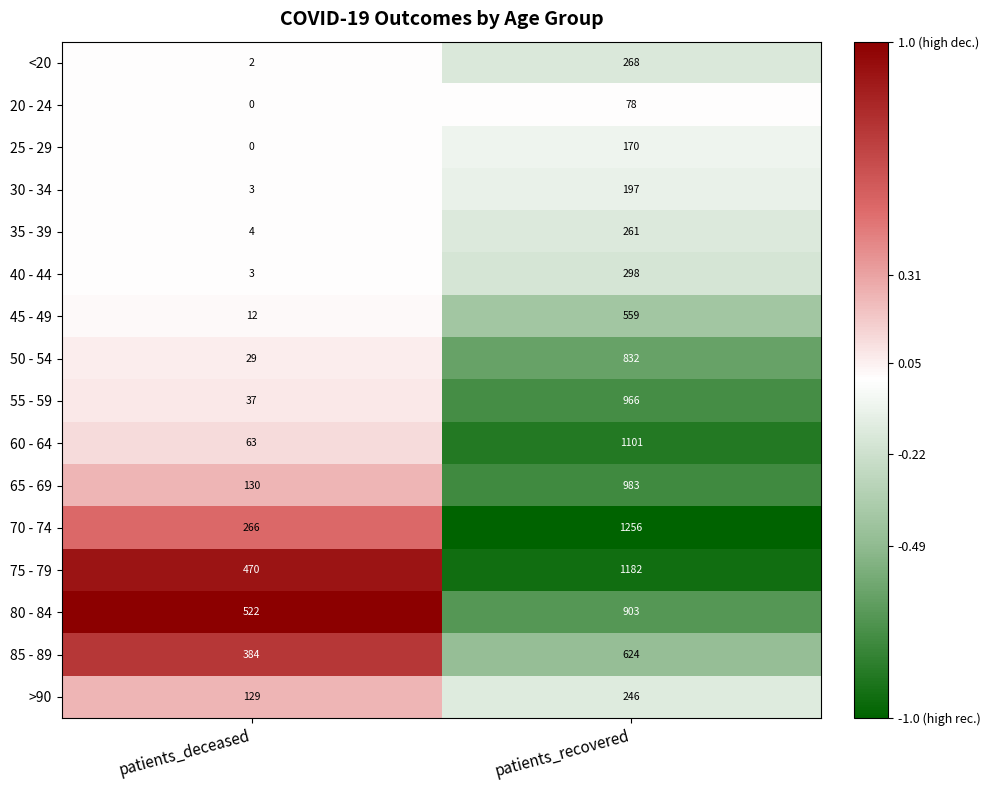

Rank the categories by <20 value from lowest to highest.

patients_deceased, patients_recovered